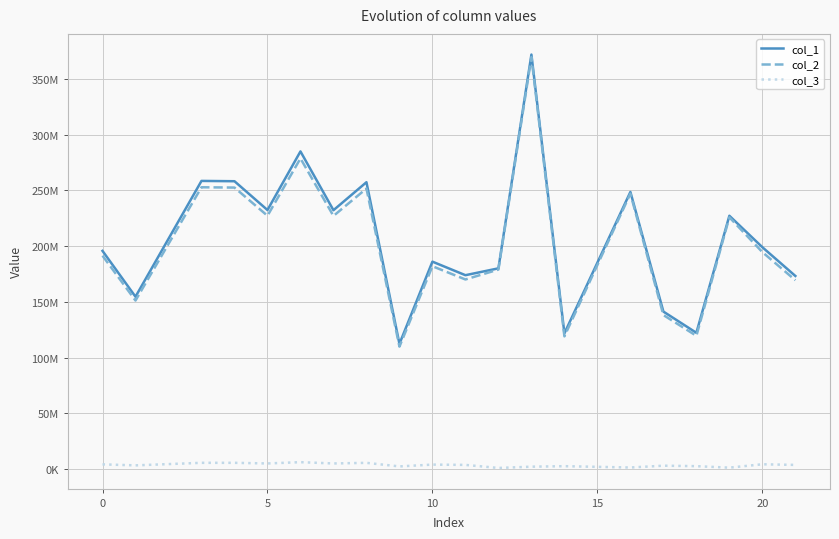

Does the chart display data point markers on the line(s)?

No